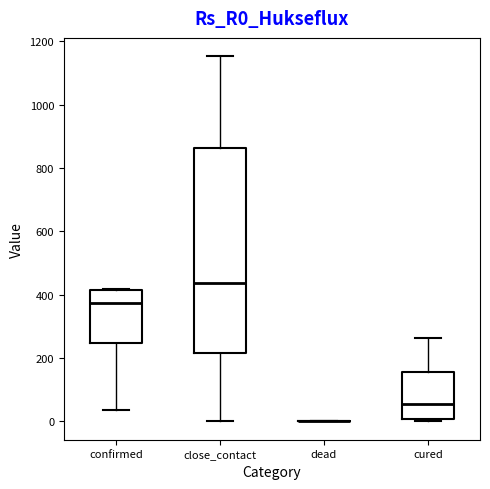

Comparing the boxes themselves (not the whiskers), which one is the tallest?

close_contact